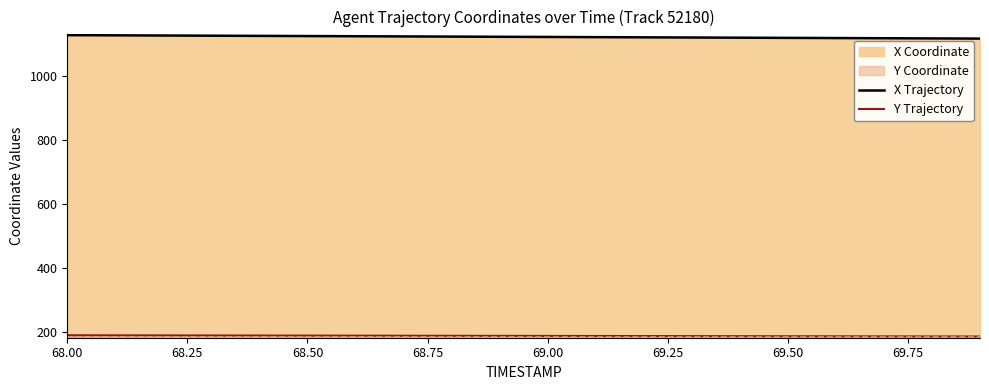

Which series has the largest range (max minus min)?

X Trajectory